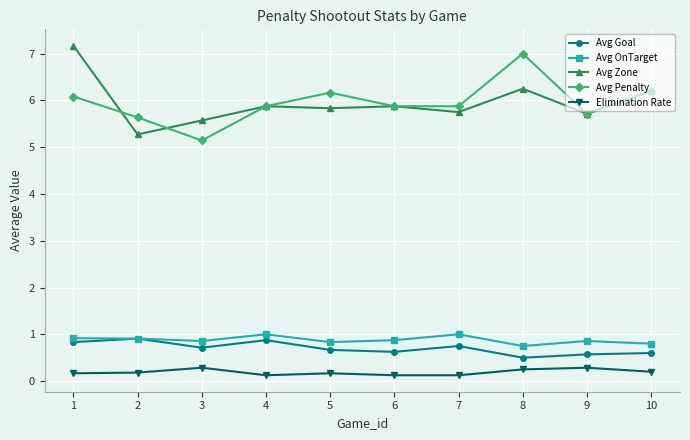

Is the value of Elimination Rate at 5 greater than the value of Avg Goal at 5?

No